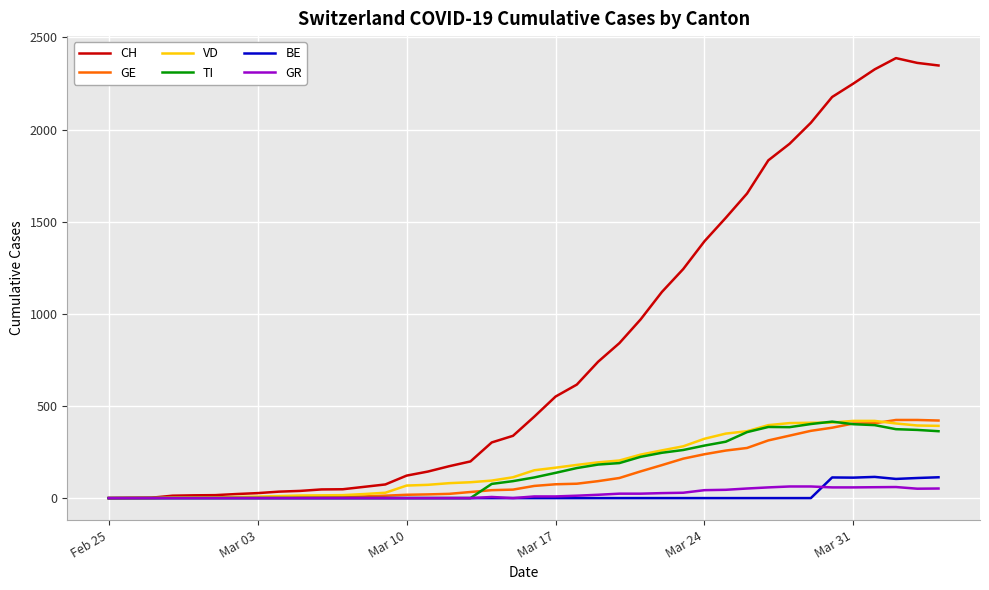

Which series has the largest total across all categories?

CH